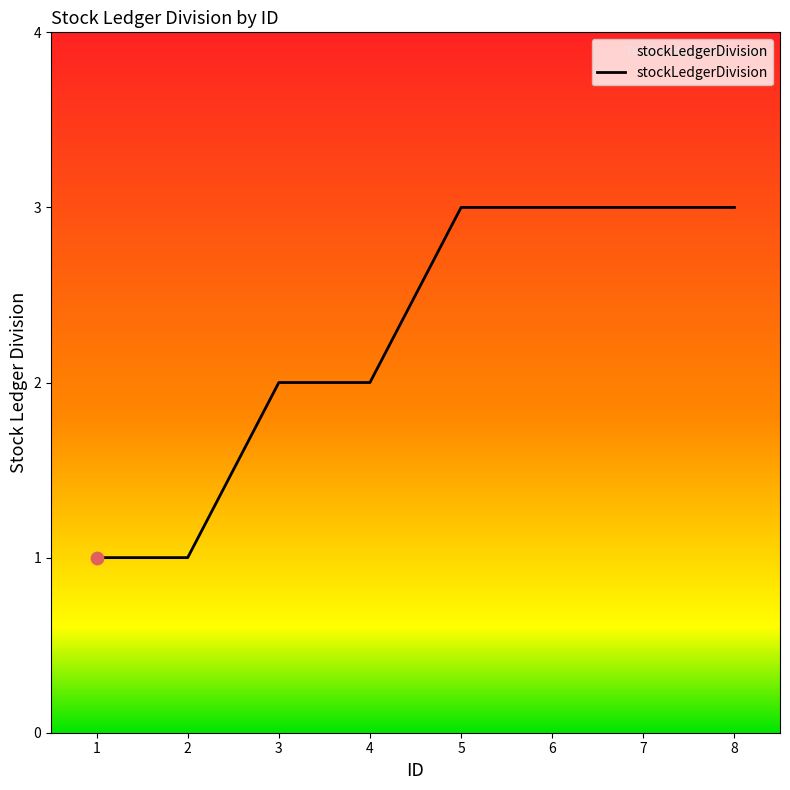

What is the change in value from 2 to 4?

+1